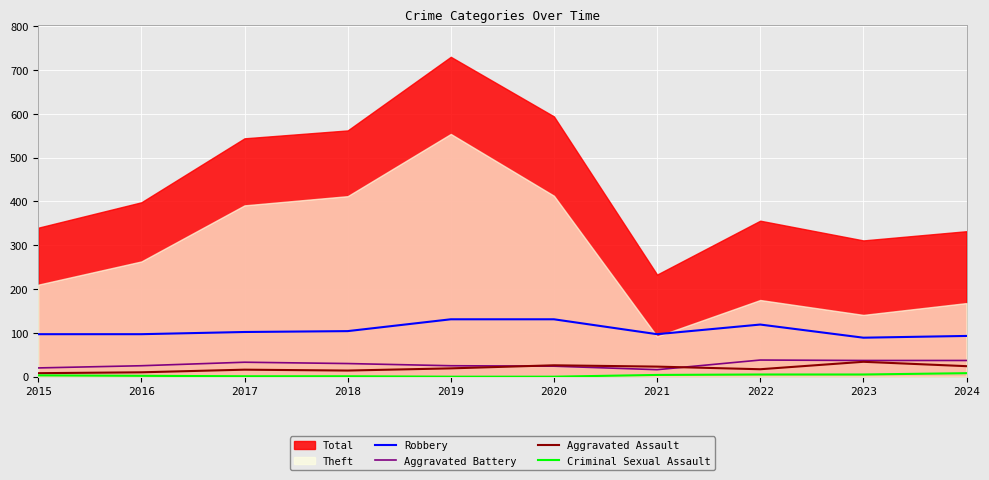

At which label does Criminal Sexual Assault first exceed 3?

2021